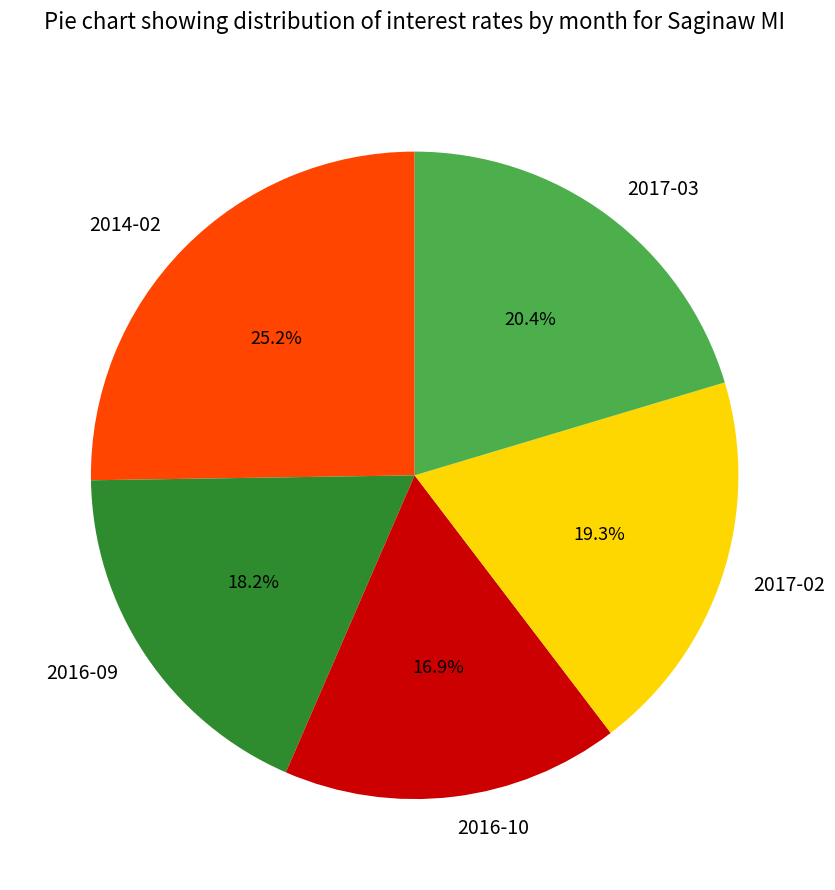

What is the largest slice in the pie chart?

2014-02